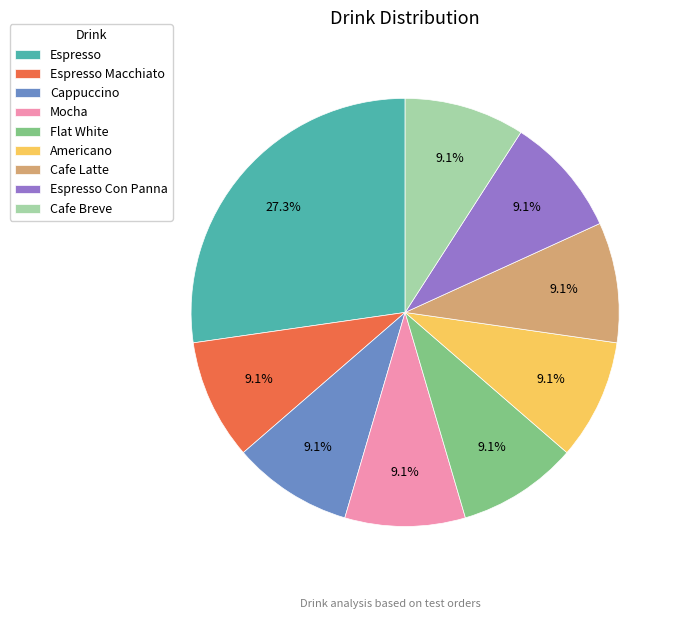

True or false: Mocha accounts for 9% of the total.

True